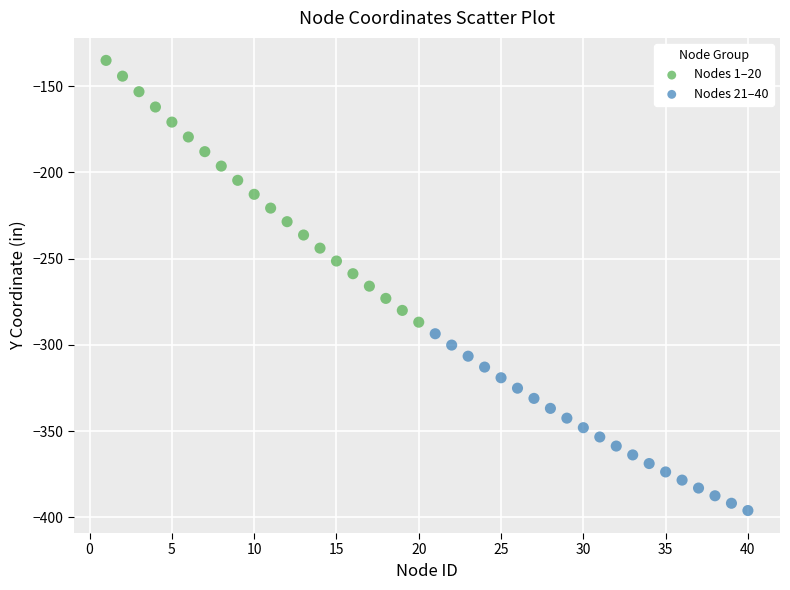

Which series reaches the maximum Y coordinate?

Nodes 1–20